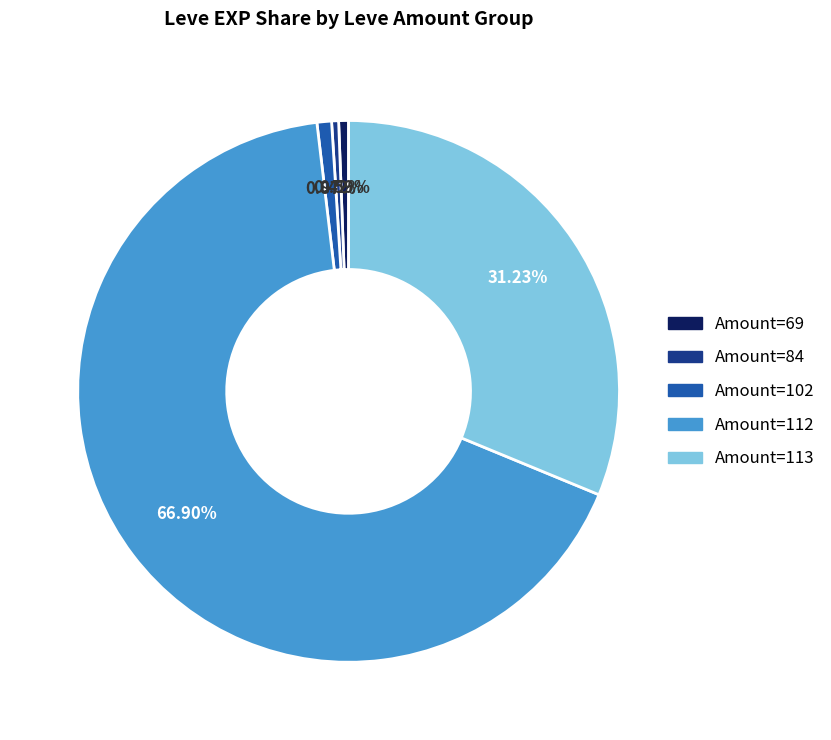

Is there any slice that represents more than half of the pie?

Yes